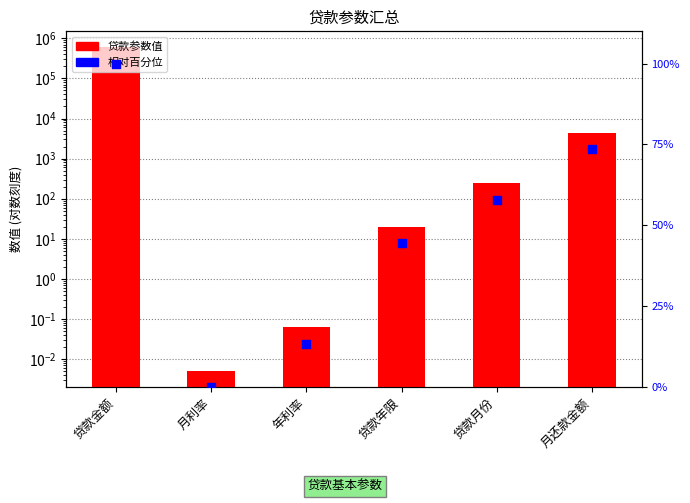

Which series contains the highest Y value?

贷款参数值